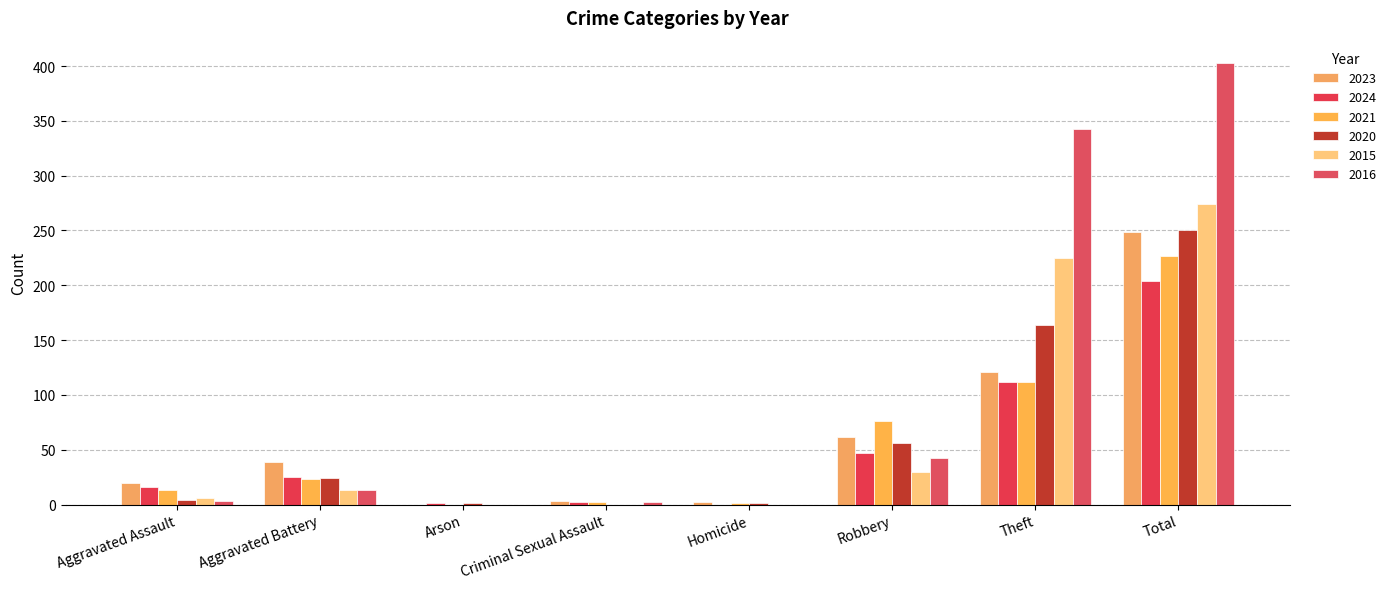

At which label is 2024 closest to 102?

Theft